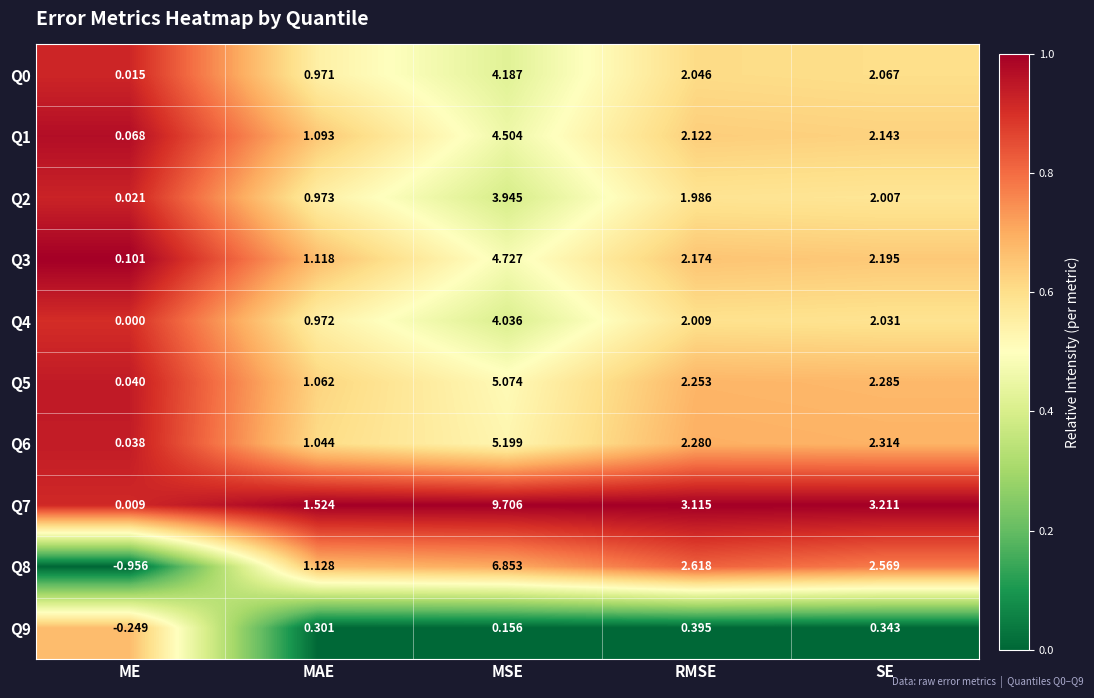

Rank the categories by Q2 value from highest to lowest.

MSE, SE, RMSE, MAE, ME